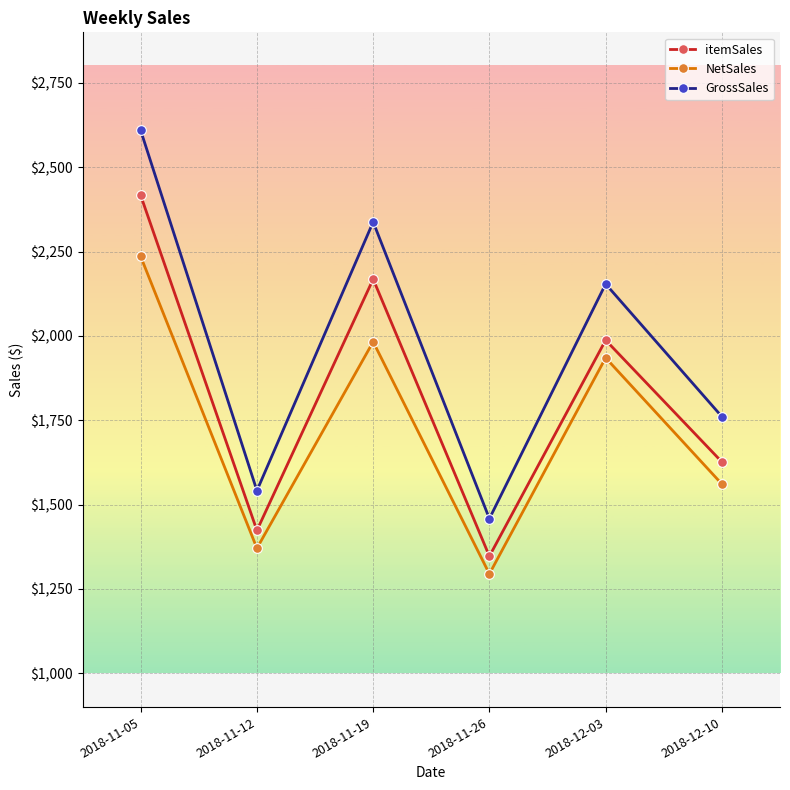

What is the average value of the NetSales series?

1730.0